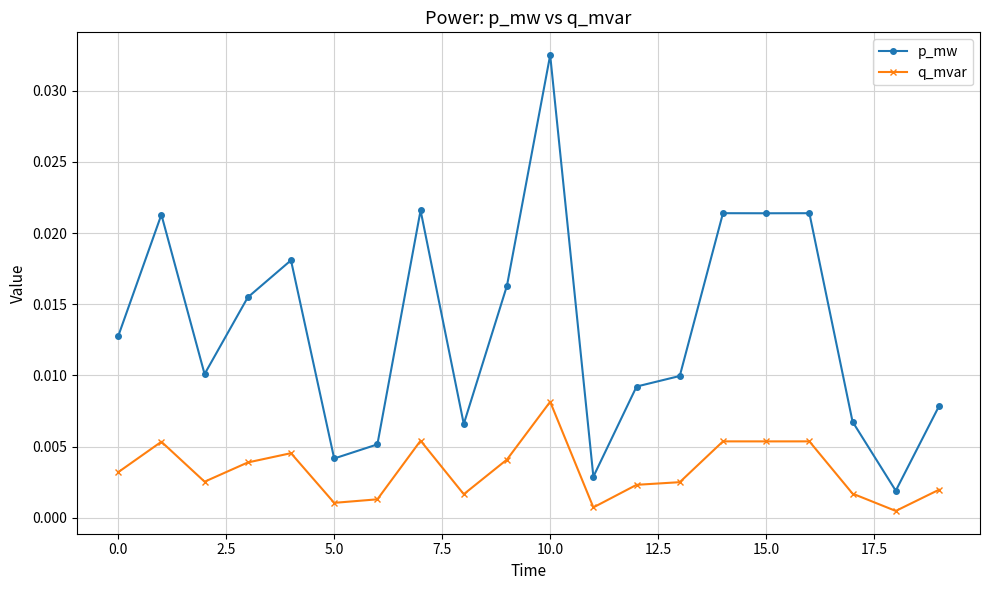

List the series in order of their peak value, lowest first.

q_mvar, p_mw